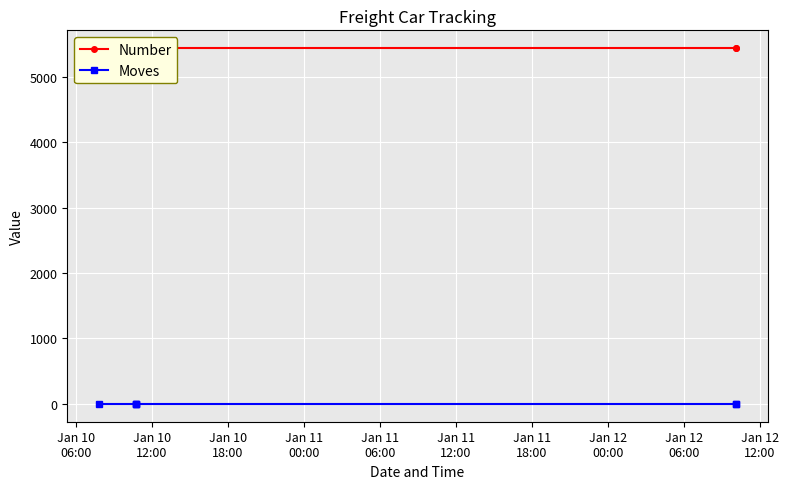

What is the maximum value shown in the chart?

5437